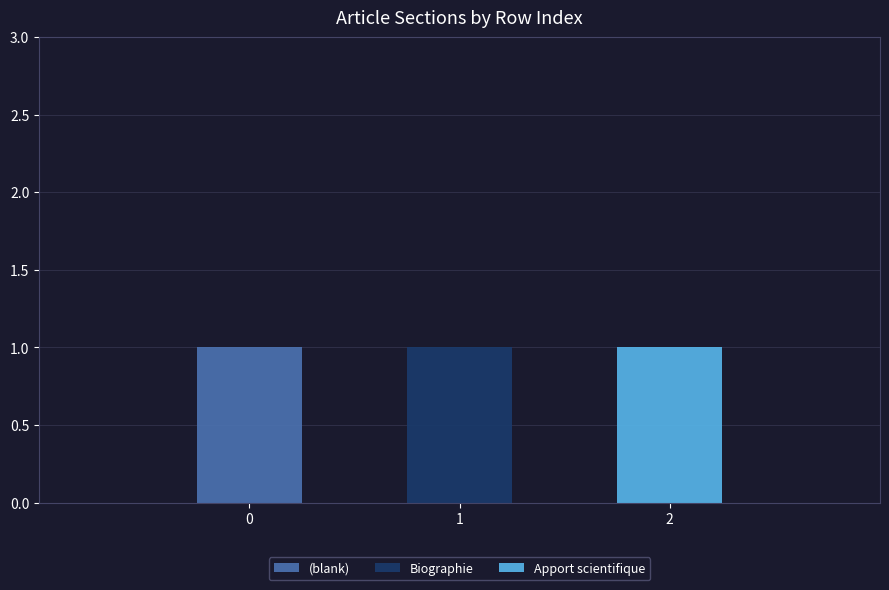

What is the maximum value for (blank)?

1